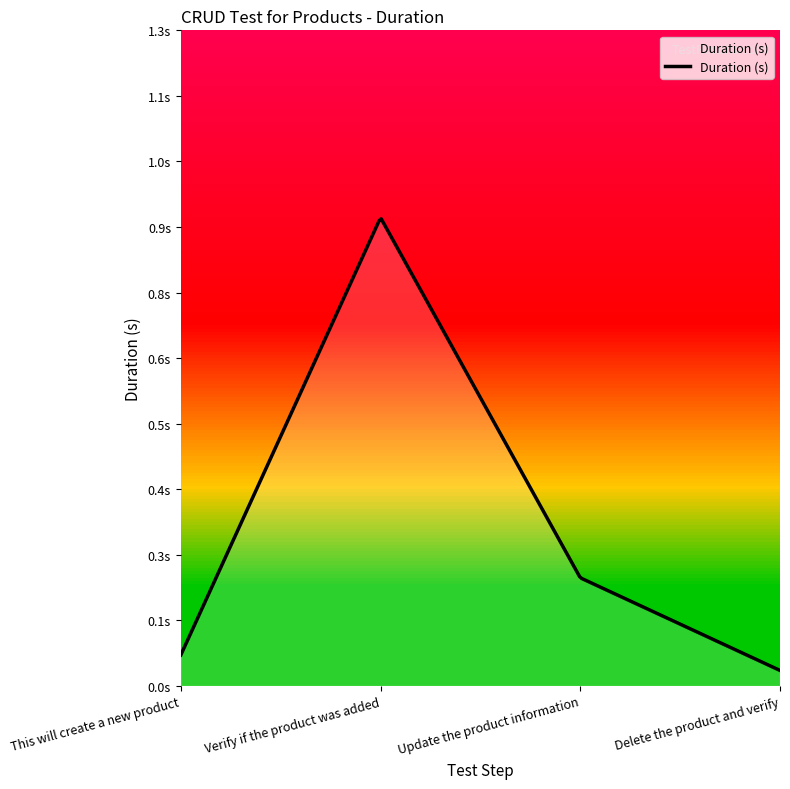

Reading left to right, what are all the values shown in this chart?

This will create a new product=0.1	Verify if the product was added=0.9	Update the product information=0.2	Delete the product and verify=0.0